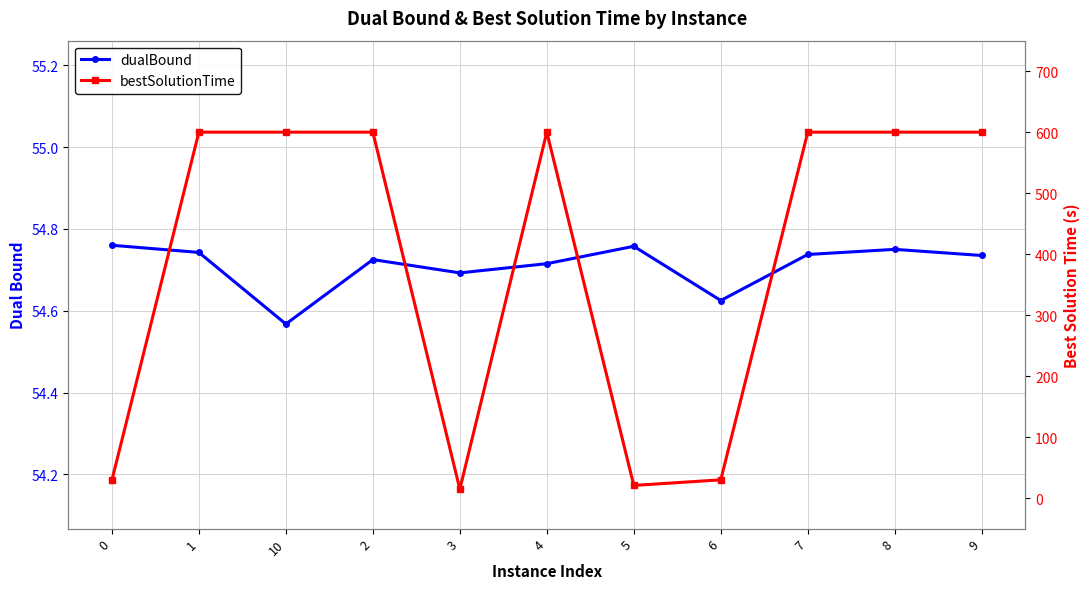

Is it true that dualBound equals 54.7 at 3?

True